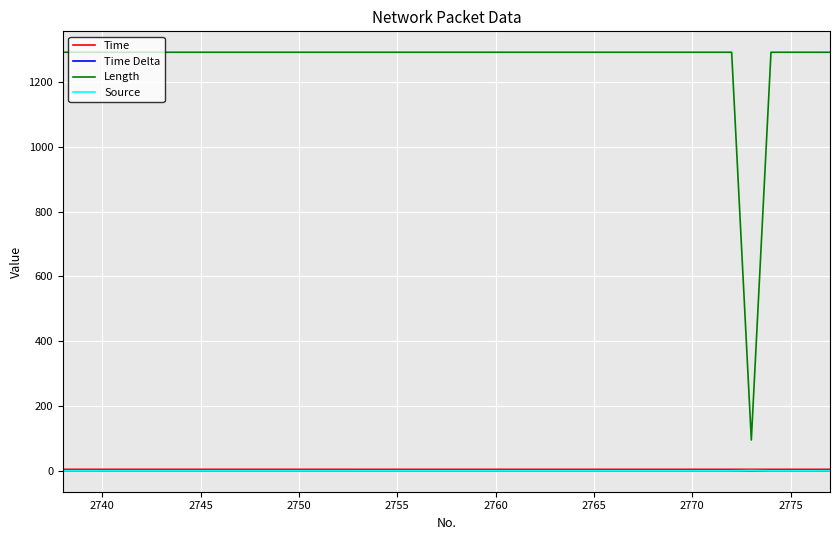

Which series has the widest spread of values?

Length